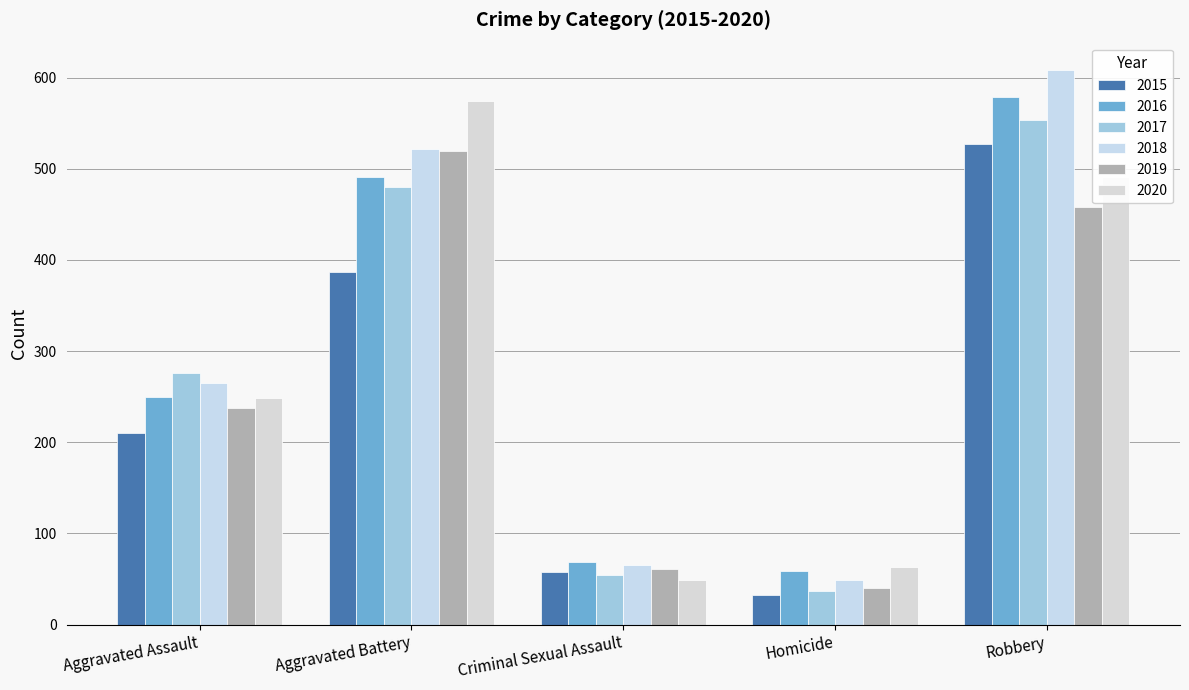

Reading right to left, extract all data points from this chart.

2015: Robbery=527	Homicide=32	Criminal Sexual Assault=58	Aggravated Battery=387	Aggravated Assault=210
2016: Robbery=579	Homicide=59	Criminal Sexual Assault=69	Aggravated Battery=491	Aggravated Assault=250
2017: Robbery=553	Homicide=37	Criminal Sexual Assault=55	Aggravated Battery=480	Aggravated Assault=276
2018: Robbery=608	Homicide=49	Criminal Sexual Assault=65	Aggravated Battery=522	Aggravated Assault=265
2019: Robbery=458	Homicide=40	Criminal Sexual Assault=61	Aggravated Battery=520	Aggravated Assault=238
2020: Robbery=491	Homicide=63	Criminal Sexual Assault=49	Aggravated Battery=574	Aggravated Assault=249